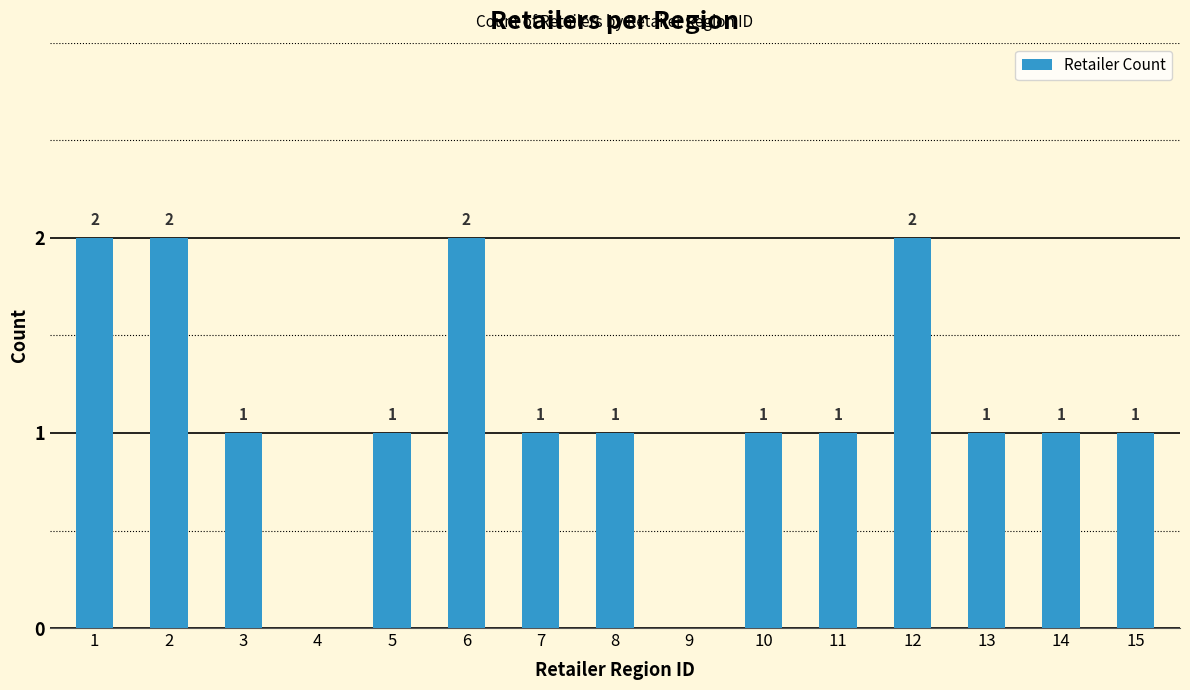

What is the average value?

1